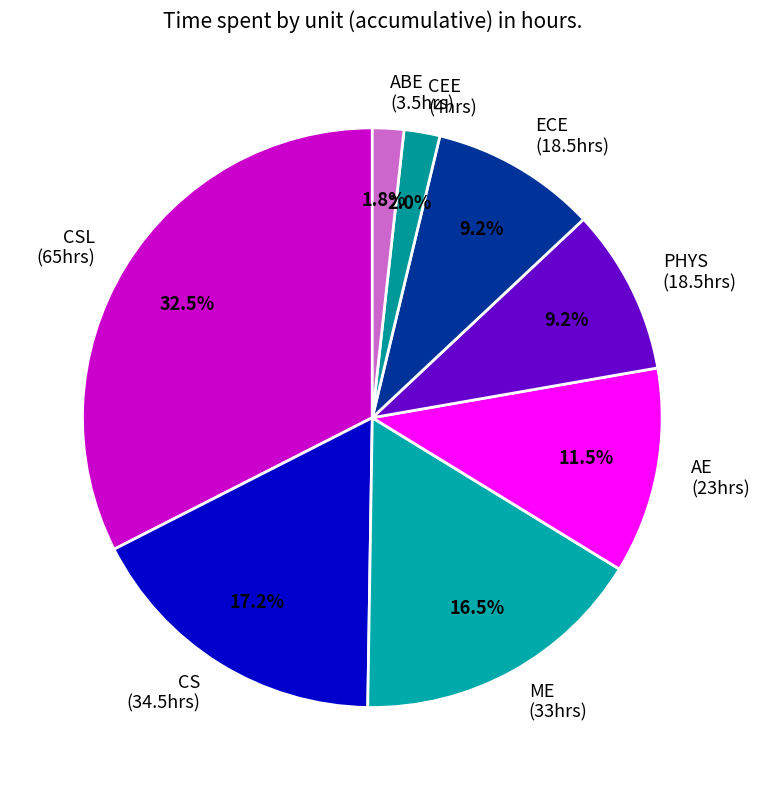

Count the number of slices in the pie.

8